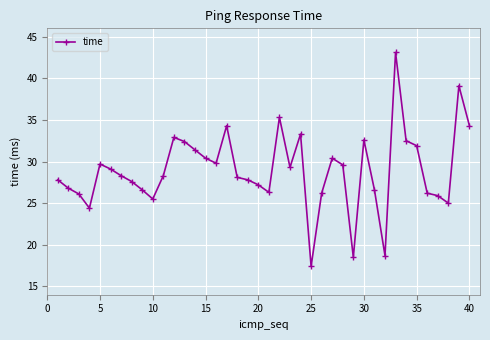

What is the maximum value shown in the chart?

43.1